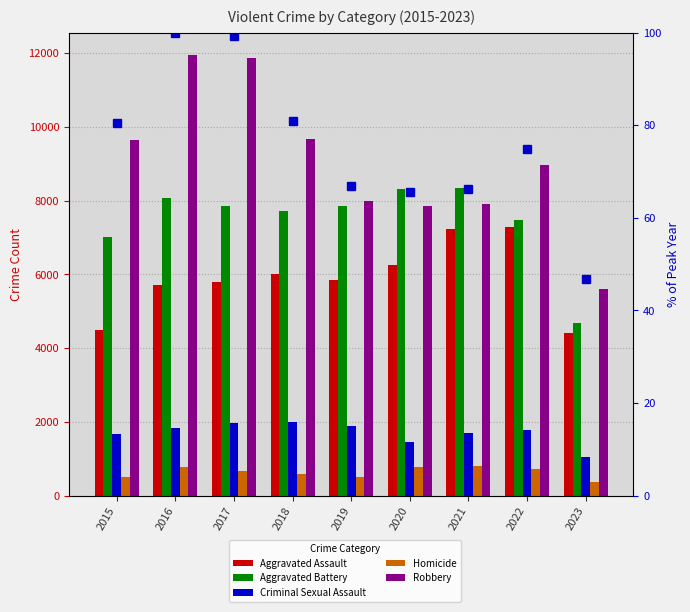

List the labels in order of Aggravated Battery value, largest first.

2021, 2020, 2016, 2019, 2017, 2018, 2022, 2015, 2023